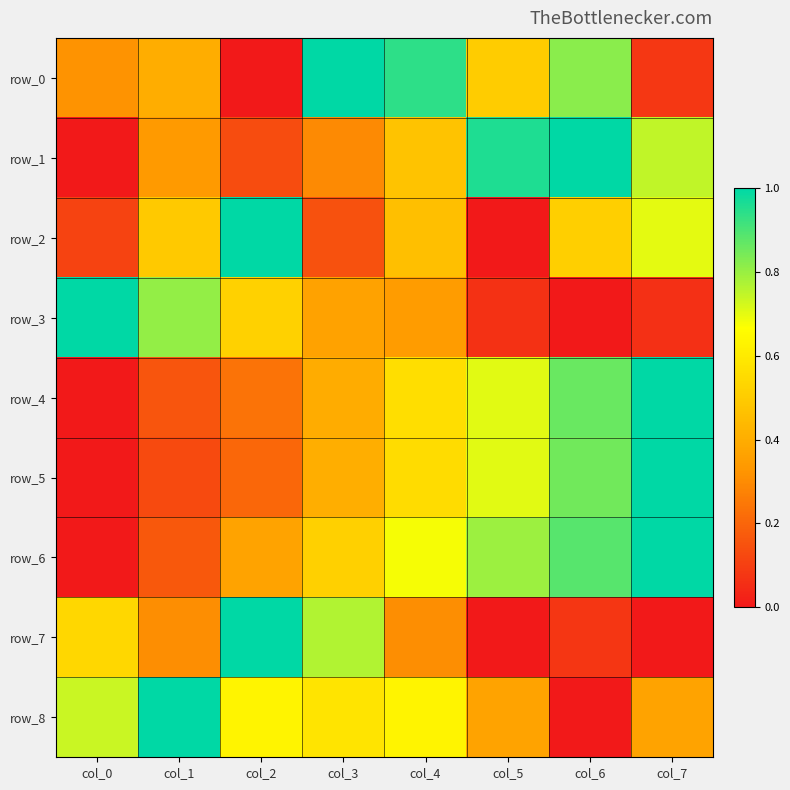

Reading left to right, extract all data points from this chart.

row_0: col_0=0.3	col_1=0.4	col_2=0.0	col_3=1.0	col_4=0.9	col_5=0.5	col_6=0.8	col_7=0.1
row_1: col_0=0.0	col_1=0.3	col_2=0.1	col_3=0.3	col_4=0.5	col_5=1.0	col_6=1.0	col_7=0.7
row_2: col_0=0.1	col_1=0.5	col_2=1.0	col_3=0.1	col_4=0.5	col_5=0.0	col_6=0.5	col_7=0.7
row_3: col_0=1.0	col_1=0.8	col_2=0.5	col_3=0.4	col_4=0.3	col_5=0.1	col_6=0.0	col_7=0.1
row_4: col_0=0.0	col_1=0.2	col_2=0.2	col_3=0.4	col_4=0.6	col_5=0.7	col_6=0.9	col_7=1.0
row_5: col_0=0.0	col_1=0.1	col_2=0.2	col_3=0.4	col_4=0.6	col_5=0.7	col_6=0.9	col_7=1.0
row_6: col_0=0.0	col_1=0.2	col_2=0.4	col_3=0.5	col_4=0.7	col_5=0.8	col_6=0.9	col_7=1.0
row_7: col_0=0.5	col_1=0.3	col_2=1.0	col_3=0.8	col_4=0.3	col_5=0.0	col_6=0.1	col_7=0.0
row_8: col_0=0.7	col_1=1.0	col_2=0.6	col_3=0.6	col_4=0.6	col_5=0.4	col_6=0.0	col_7=0.4